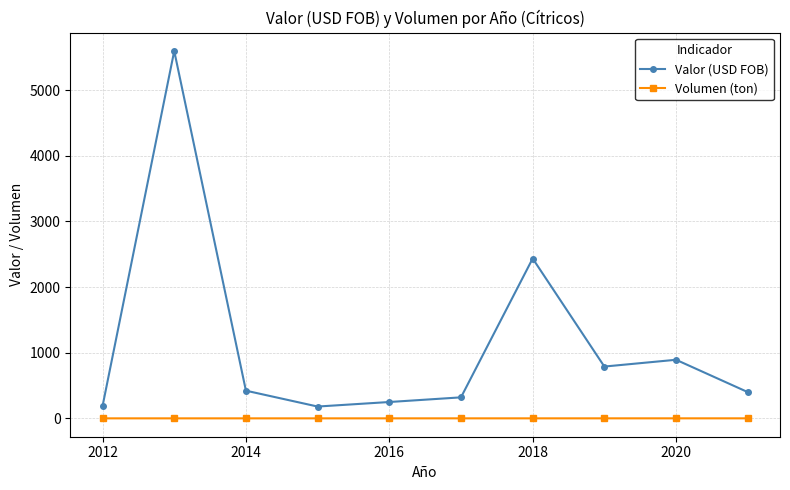

How many Volumen (ton) values are between 0 and 1?

10